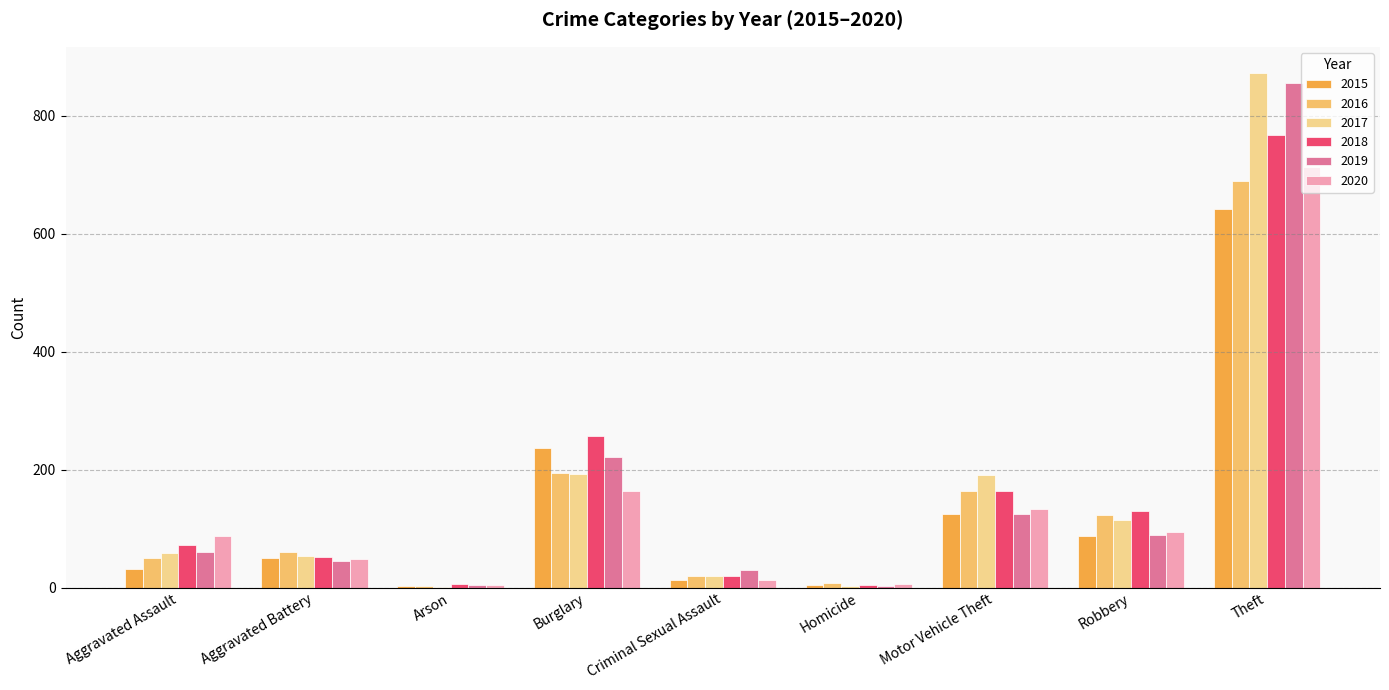

The value of 2018 at Aggravated Assault is 109. True or false?

False